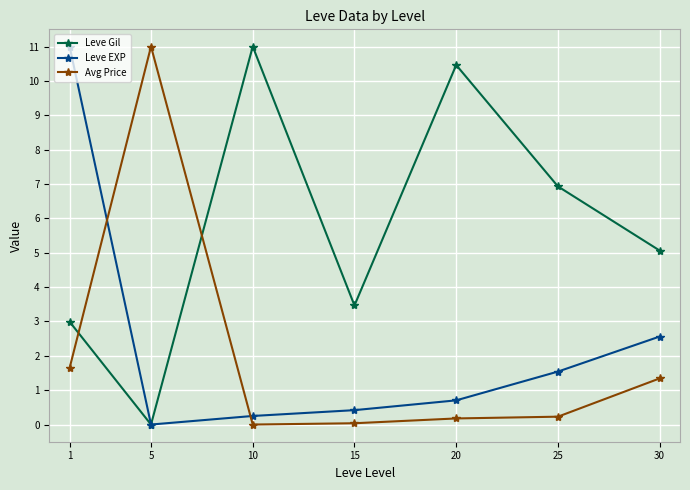

At 10, list the series in order from largest to smallest.

Leve Gil, Leve EXP, Avg Price